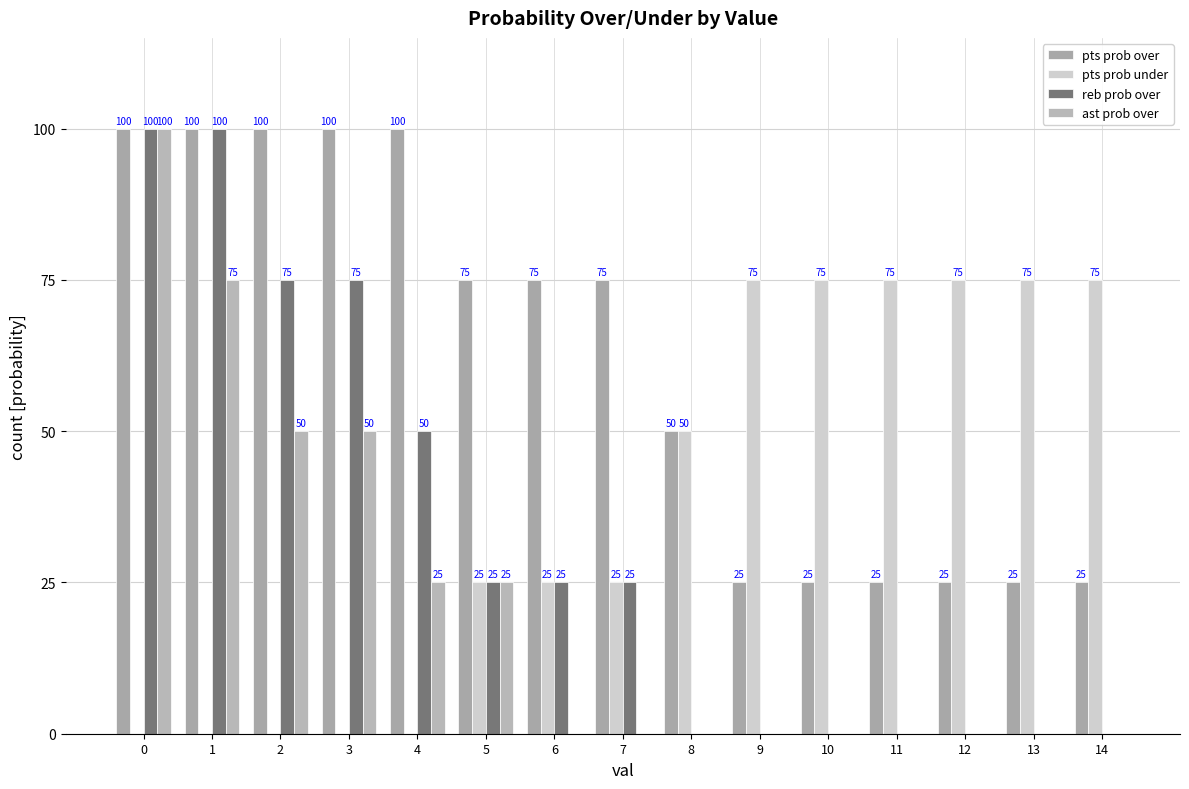

List the series in order of their peak value, highest first.

pts prob over, reb prob over, ast prob over, pts prob under